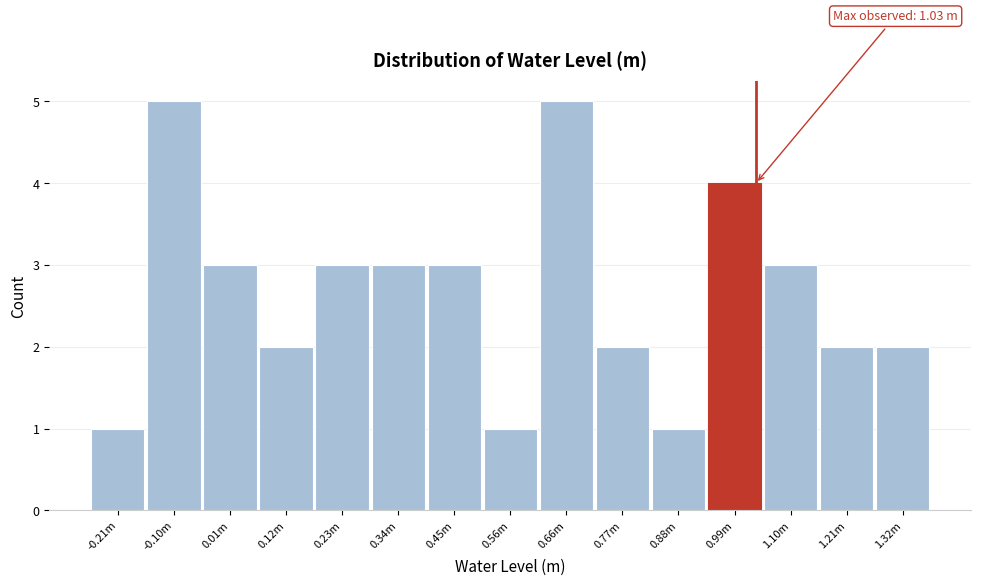

Reading left to right, transcribe all the data shown in this chart.

-0.21m=1	-0.10m=5	0.01m=3	0.12m=2	0.23m=3	0.34m=3	0.45m=3	0.56m=1	0.66m=5	0.77m=2	0.88m=1	0.99m=4	1.10m=3	1.21m=2	1.32m=2